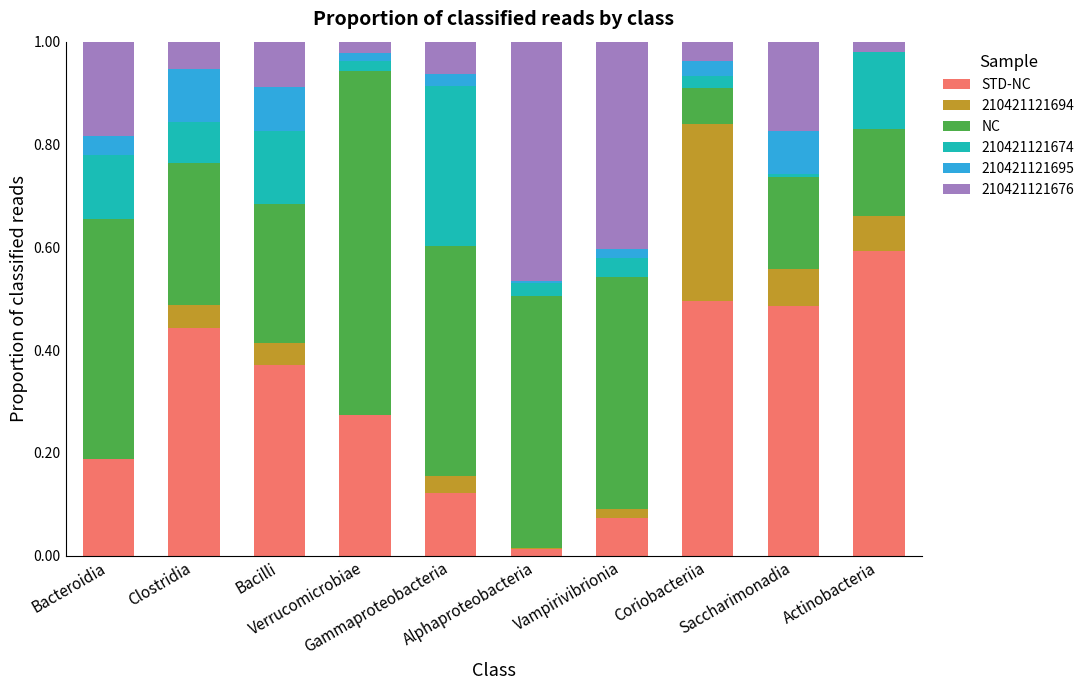

What is the maximum value for STD-NC?

0.6